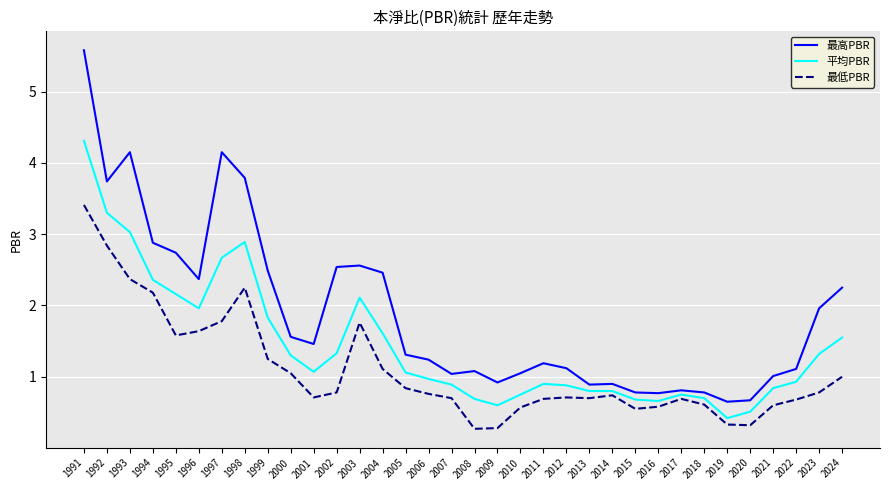

At which category is the sum across all series the highest?

1991